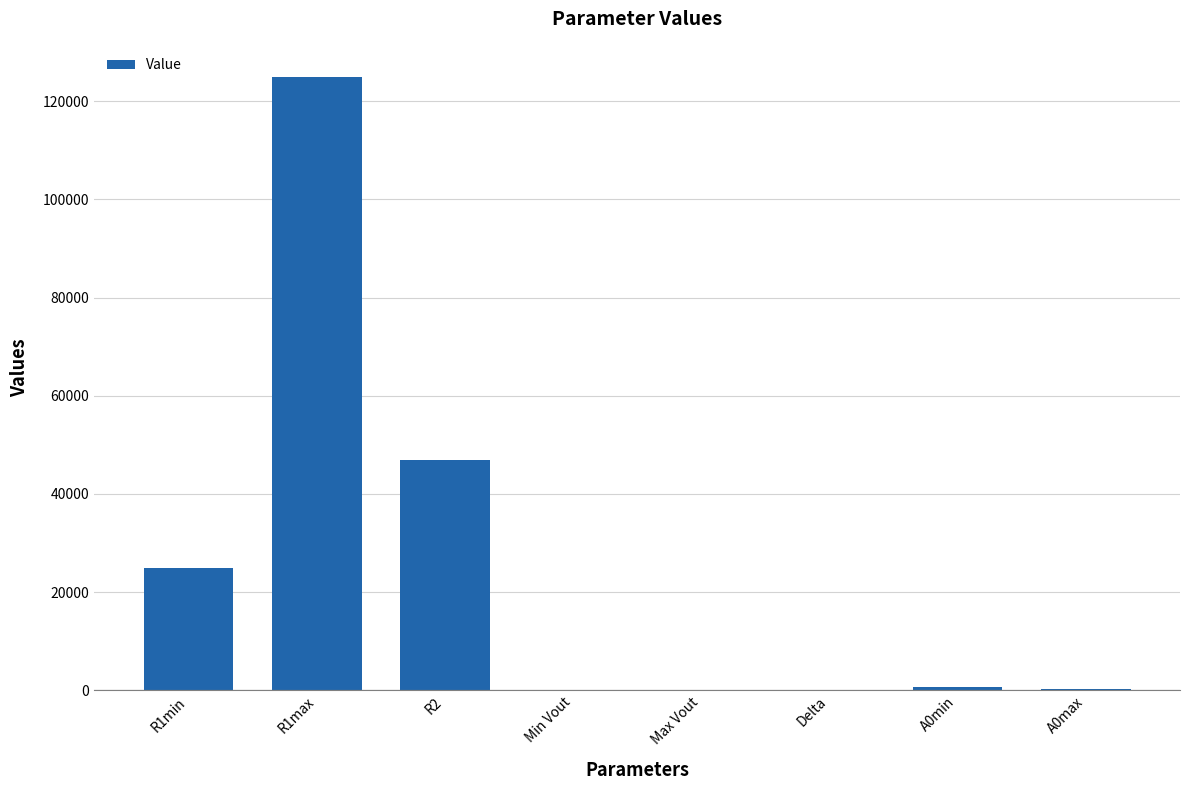

Does the chart contain stacked bars?

No